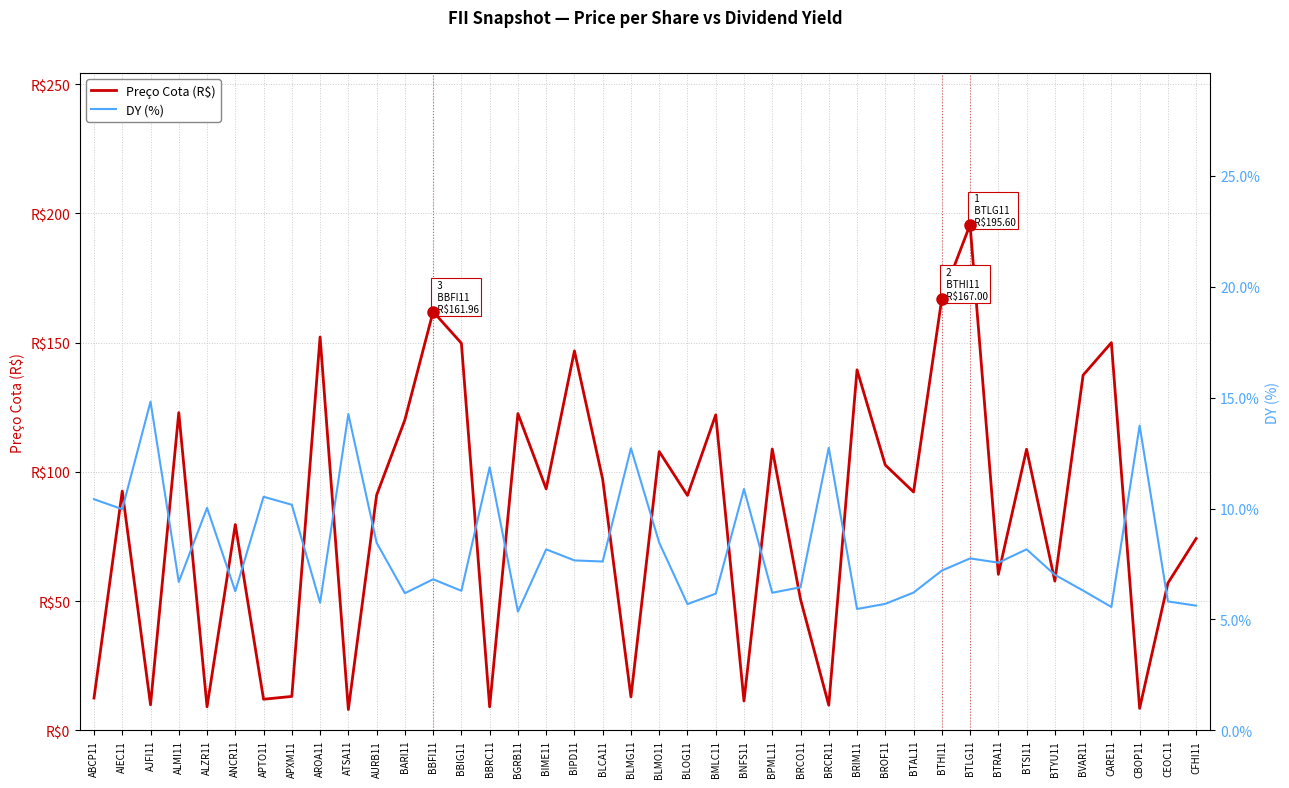

At which category is the sum across all series the highest?

BTLG11